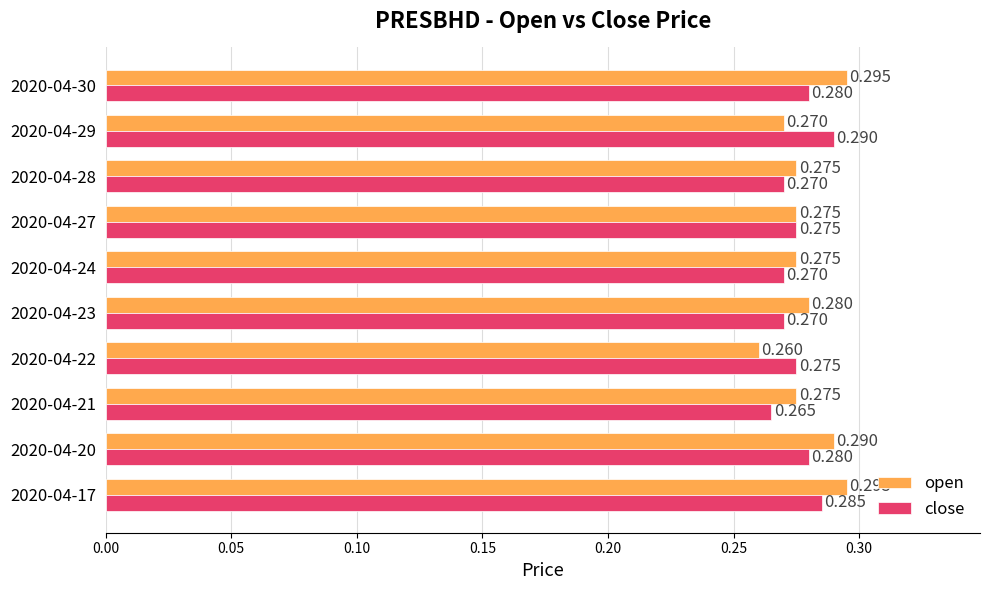

Rank the series by their average value, from lowest to highest.

close, open